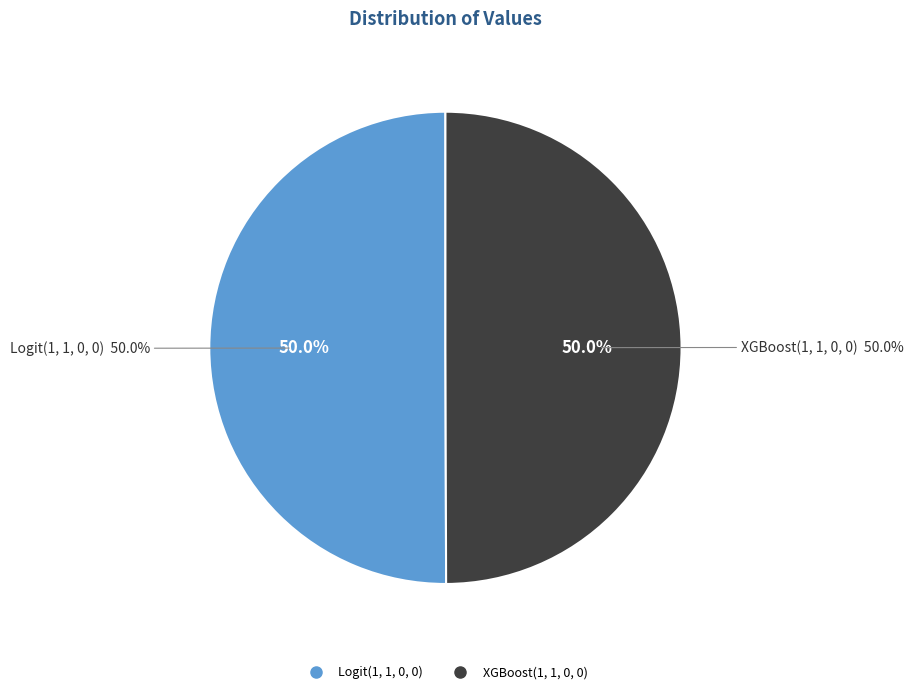

Which slice is the largest?

Logit(1, 1, 0, 0)